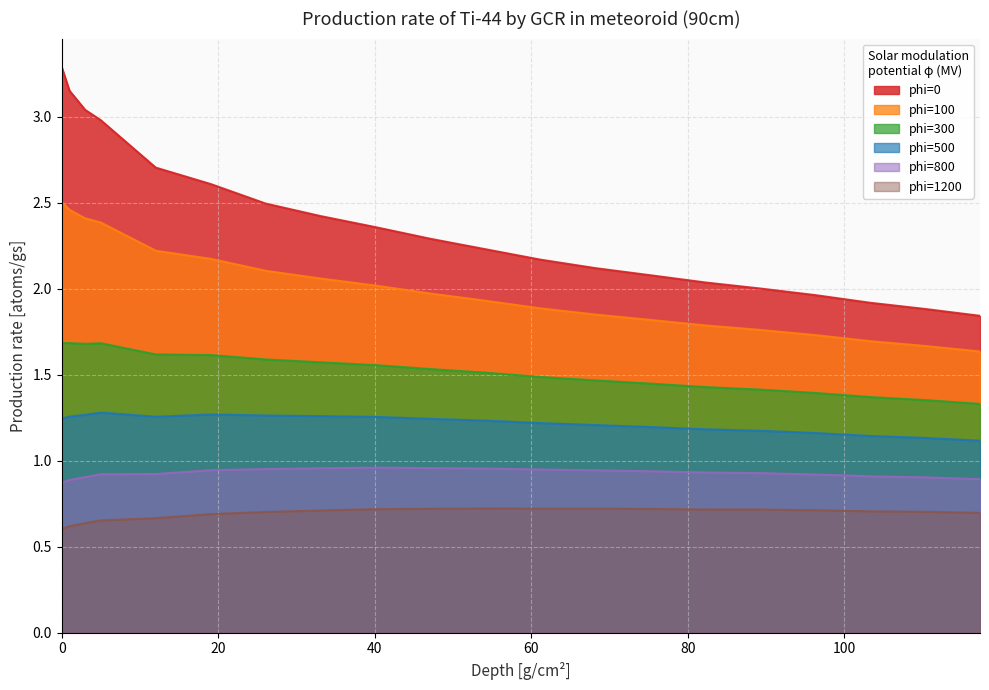

Count the number of categories in the chart.

20